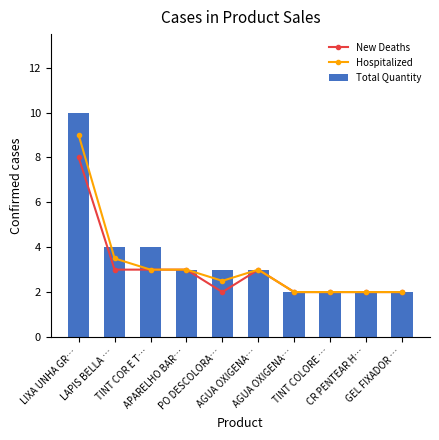

Reading left to right, what are all the values shown in this chart?

New Deaths: LIXA UNHA GR…=8.0	LAPIS BELLA …=3.0	TINT COR E T…=3.0	APARELHO BAR…=3.0	PO DESCOLORA…=2.0	AGUA OXIGENA…=3.0	AGUA OXIGENA…=2.0	TINT COLORE …=2.0	CR PENTEAR H…=2.0	GEL FIXADOR …=2.0
Hospitalized: LIXA UNHA GR…=9.0	LAPIS BELLA …=3.5	TINT COR E T…=3.0	APARELHO BAR…=3.0	PO DESCOLORA…=2.5	AGUA OXIGENA…=3.0	AGUA OXIGENA…=2.0	TINT COLORE …=2.0	CR PENTEAR H…=2.0	GEL FIXADOR …=2.0
Total Quantity: LIXA UNHA GR…=10.0	LAPIS BELLA …=4.0	TINT COR E T…=4.0	APARELHO BAR…=3.0	PO DESCOLORA…=3.0	AGUA OXIGENA…=3.0	AGUA OXIGENA…=2.0	TINT COLORE …=2.0	CR PENTEAR H…=2.0	GEL FIXADOR …=2.0